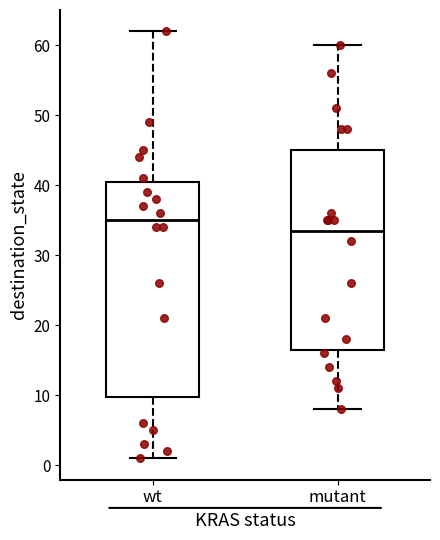

Which box has the highest median line?

wt